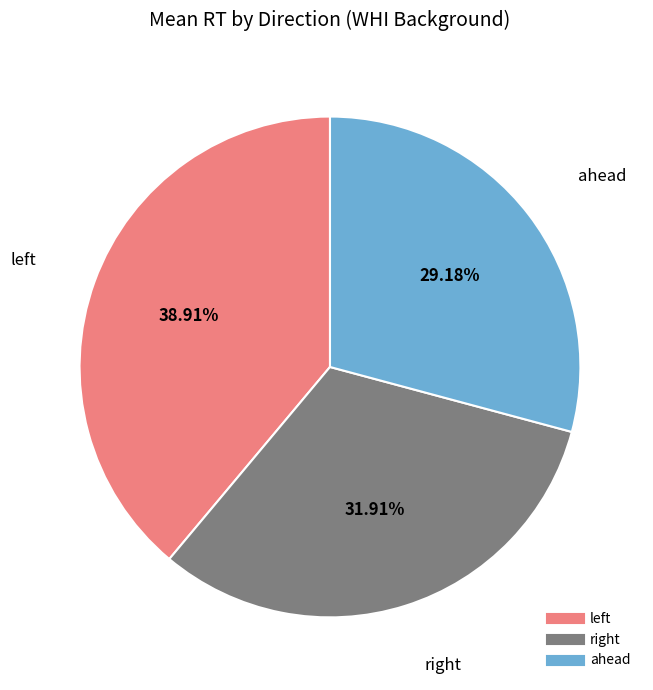

Is there a majority slice in this chart?

No